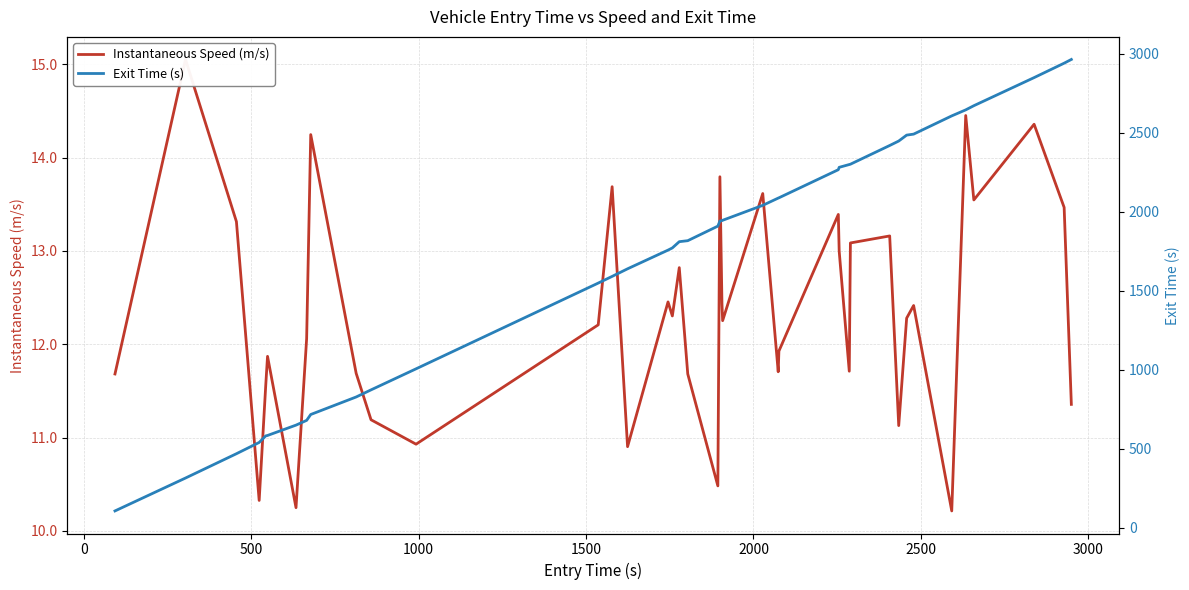

At how many categories does at least one series exceed 1770?

24